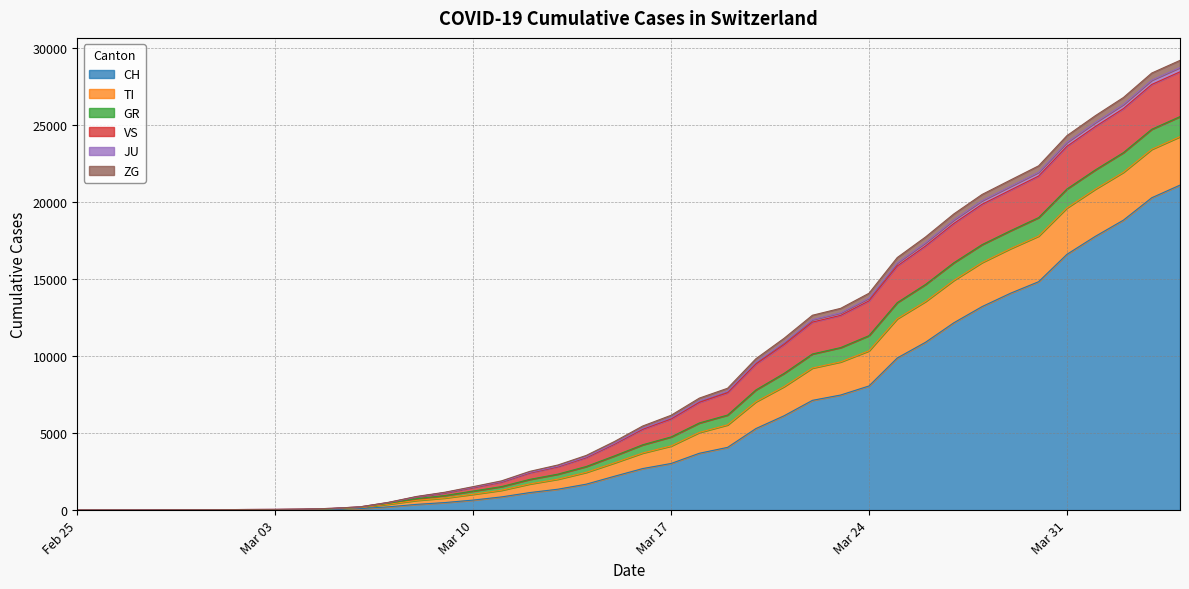

Does the chart have visible grid lines?

Yes